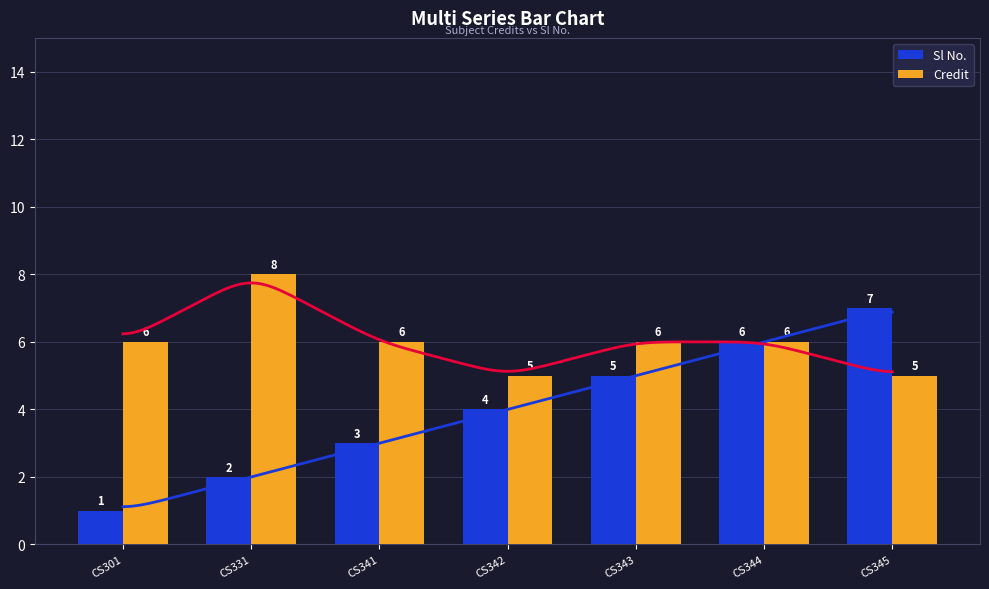

Which has a higher value, CS343 or CS331?

CS343